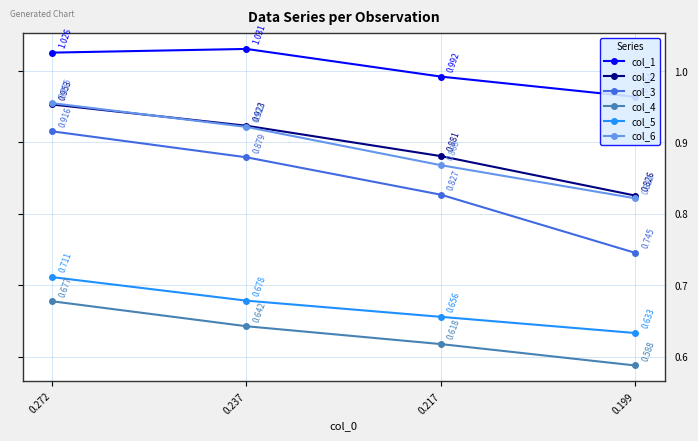

List the series in order of their peak value, lowest first.

col_4, col_5, col_3, col_2, col_6, col_1